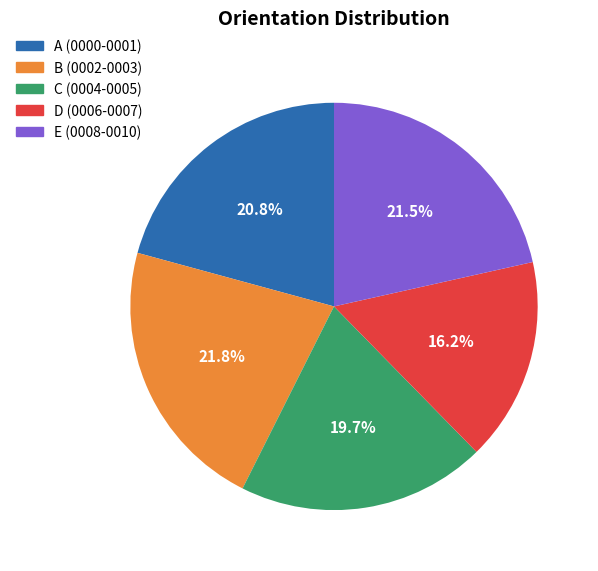

Is there any slice that represents more than half of the pie?

No